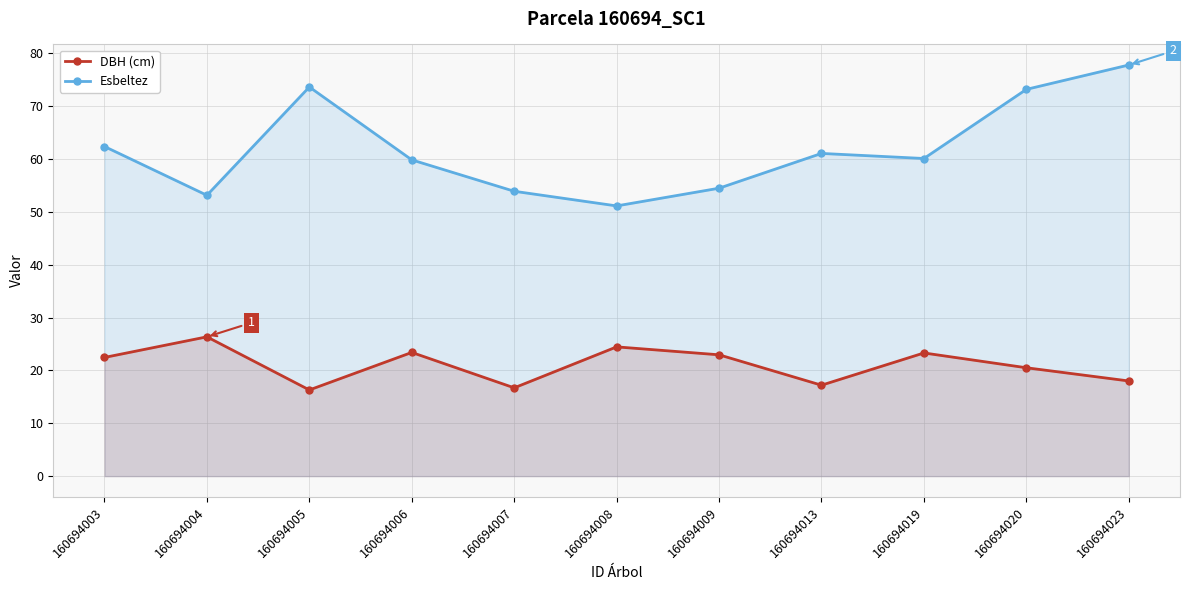

What is the sum of the DBH (cm) values at 160694007 and 160694006?

40.1